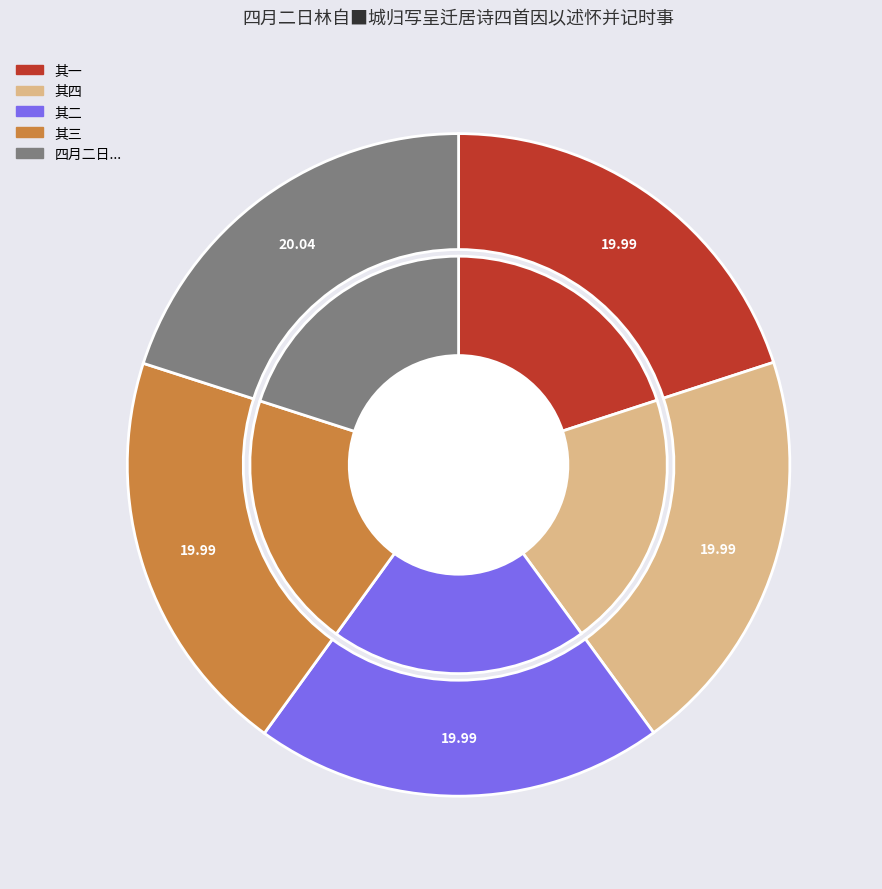

The 其二 slice represents 20% of the pie. True or false?

True